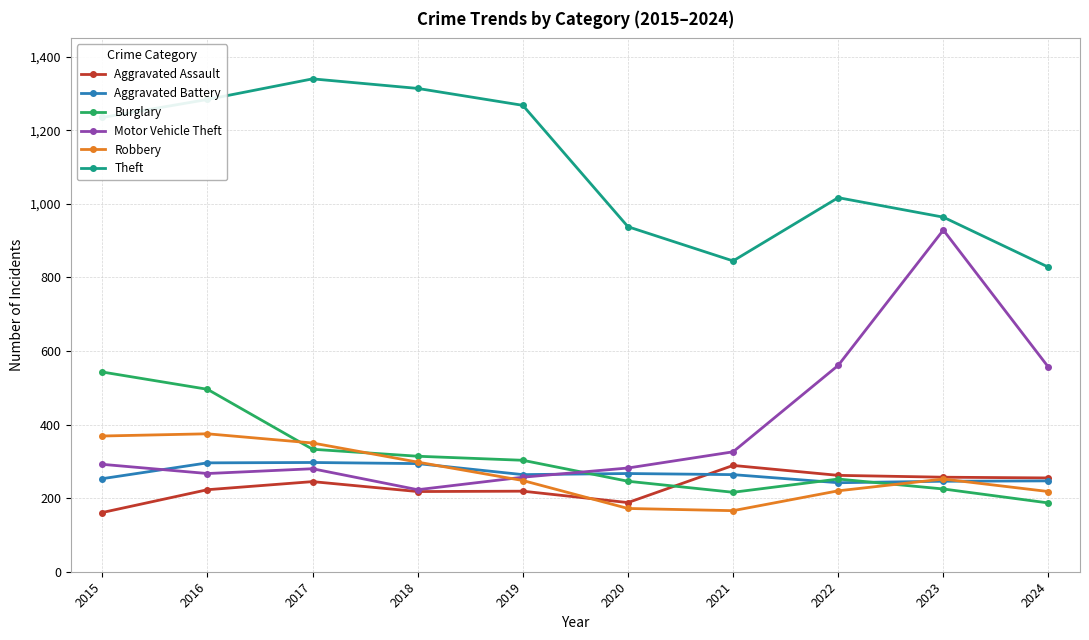

What is the approximate value of Theft at 2023, to the nearest 100?

1000